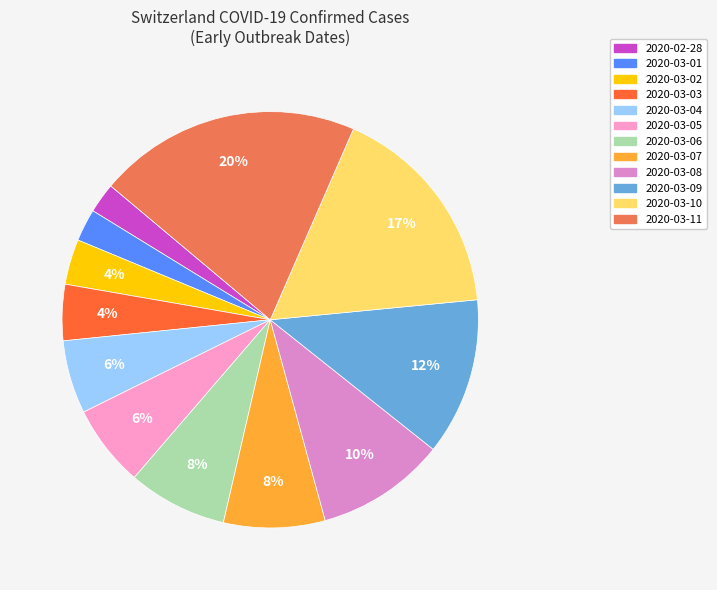

To the nearest percent, what percentage of the pie is 2020-03-06?

8%